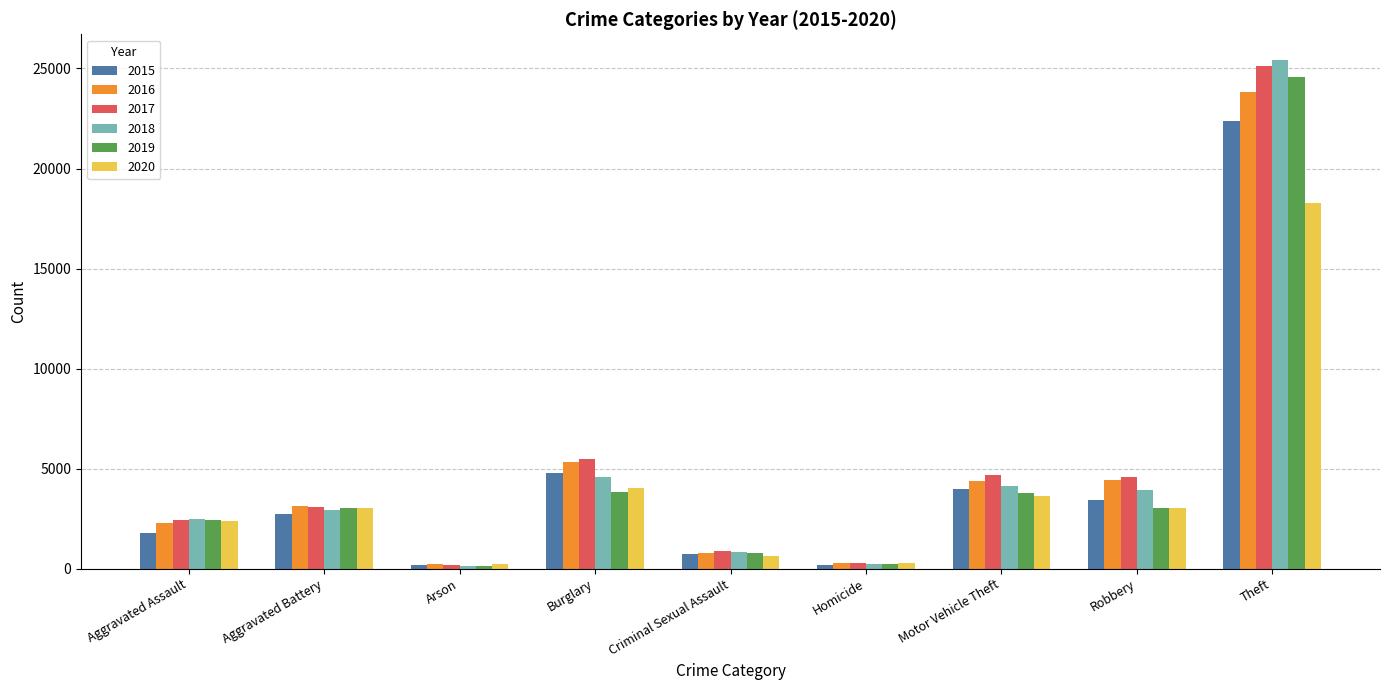

What is the total value across all series at Homicide?

1406